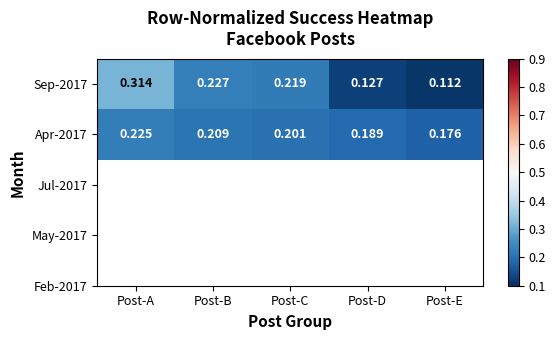

List the labels in order of Apr-2017 value, largest first.

Post-A, Post-B, Post-C, Post-D, Post-E